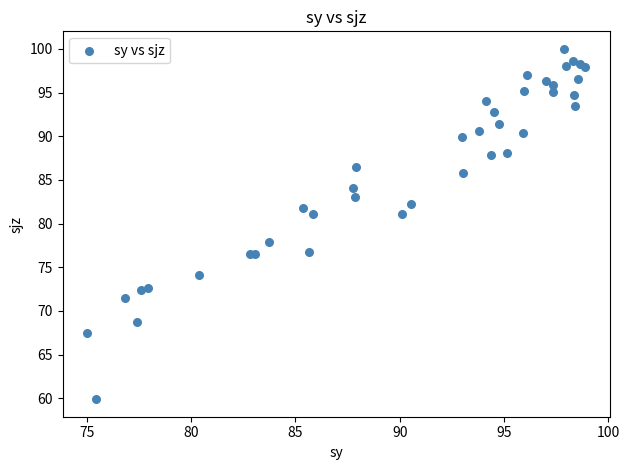

What Y value in the scatter plot is closest to 79?

77.9